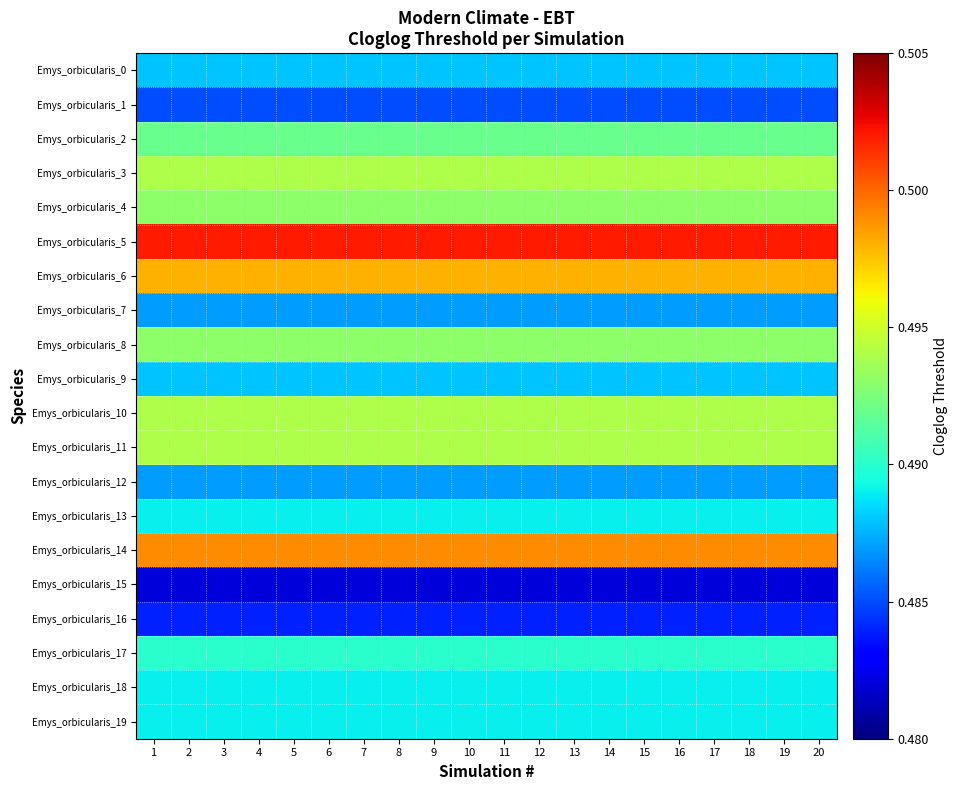

Rank the series at 15 from lowest to highest value.

Emys_orbicularis_15, Emys_orbicularis_16, Emys_orbicularis_1, Emys_orbicularis_7, Emys_orbicularis_12, Emys_orbicularis_0, Emys_orbicularis_9, Emys_orbicularis_13, Emys_orbicularis_18, Emys_orbicularis_19, Emys_orbicularis_17, Emys_orbicularis_2, Emys_orbicularis_4, Emys_orbicularis_8, Emys_orbicularis_3, Emys_orbicularis_10, Emys_orbicularis_11, Emys_orbicularis_6, Emys_orbicularis_14, Emys_orbicularis_5